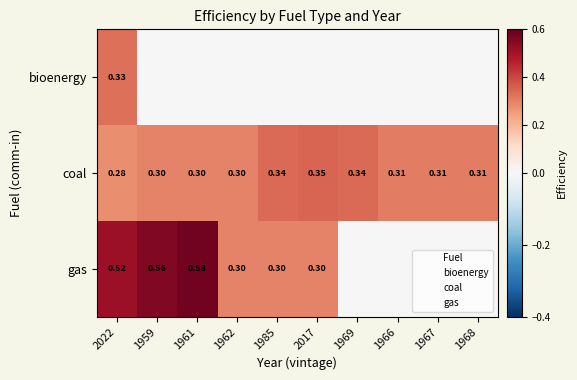

Is the value of coal at 1969 greater than the value of gas at 1962?

Yes